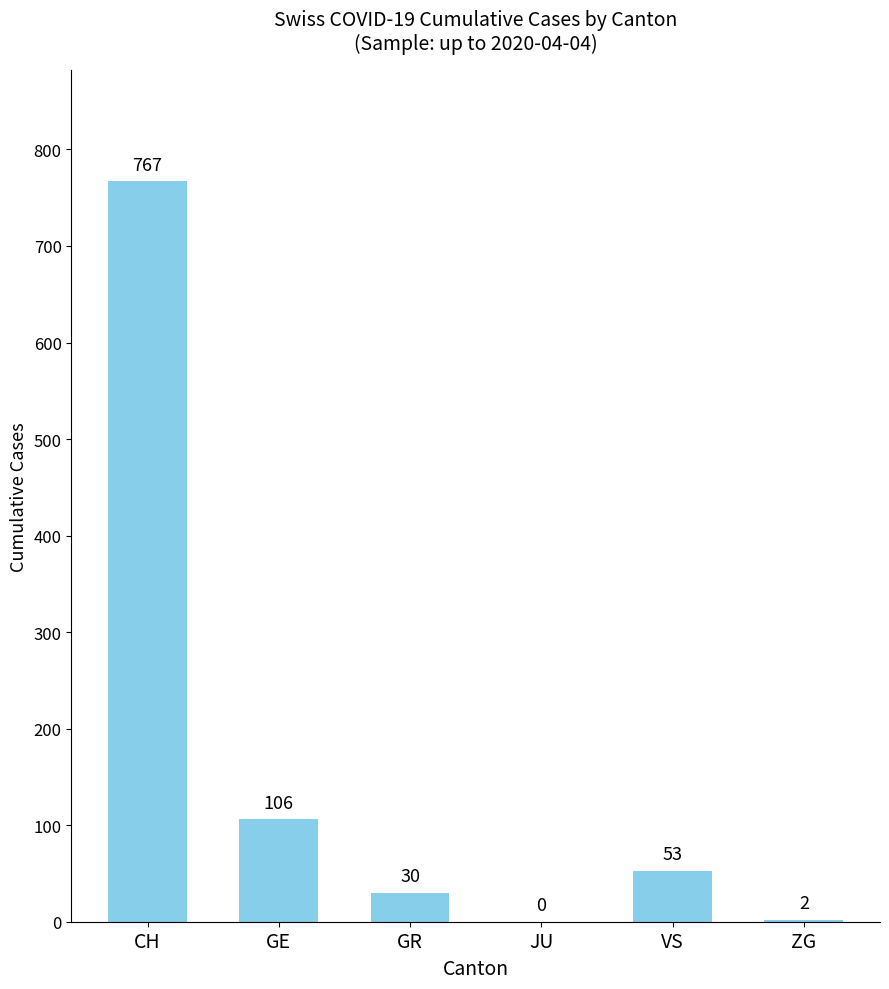

What is the sum of the values at JU and CH?

767